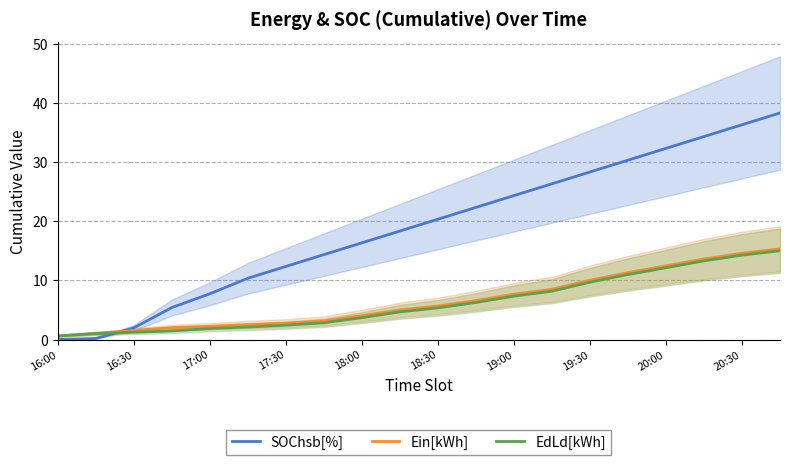

The EdLd[kWh] series shows 1.5 at 19:00. True or false?

False